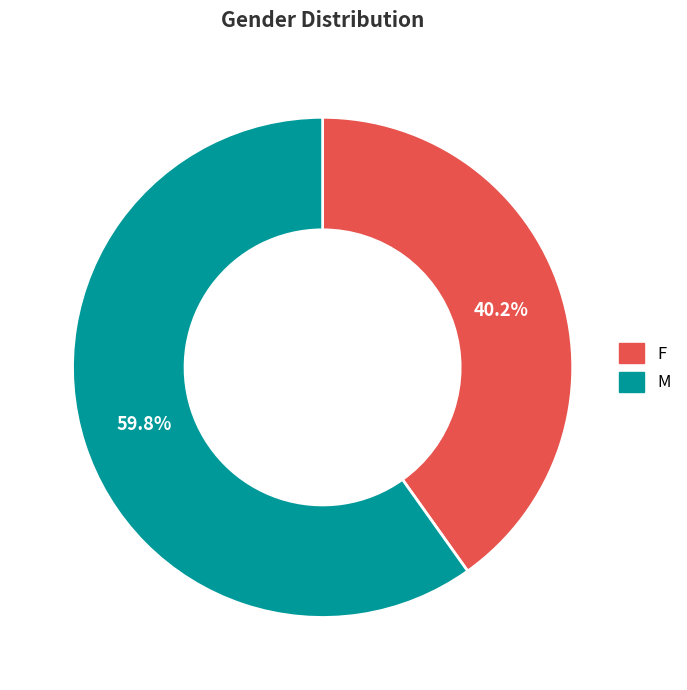

How much of the chart is everything except F?

59.8%